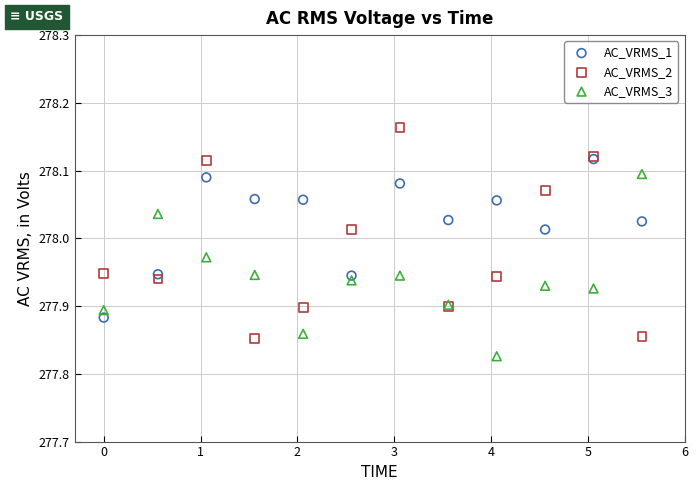

What are all the series names shown in the legend?

AC_VRMS_1, AC_VRMS_2, AC_VRMS_3